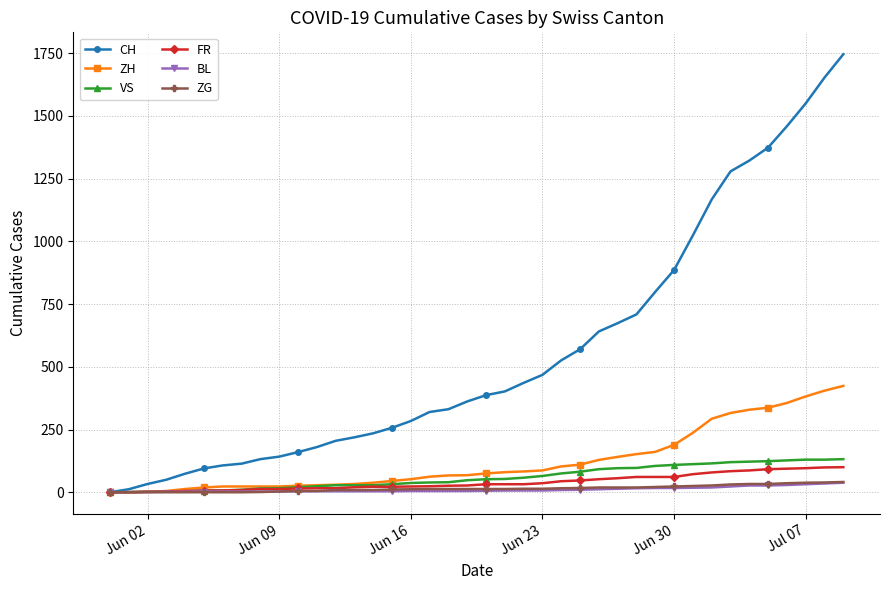

What is the average value of the CH series?

560